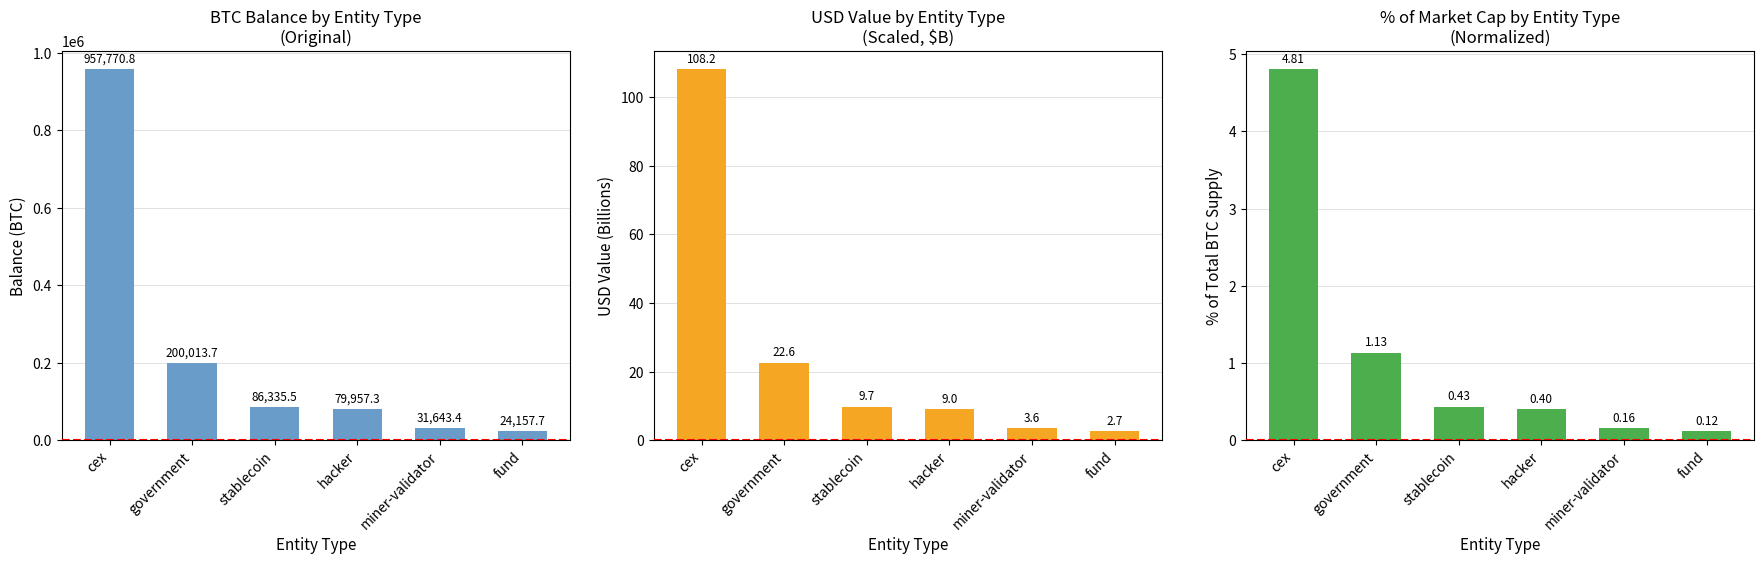

Is the value of Balance (BTC) at fund greater than the value of % of Market Cap at stablecoin?

Yes